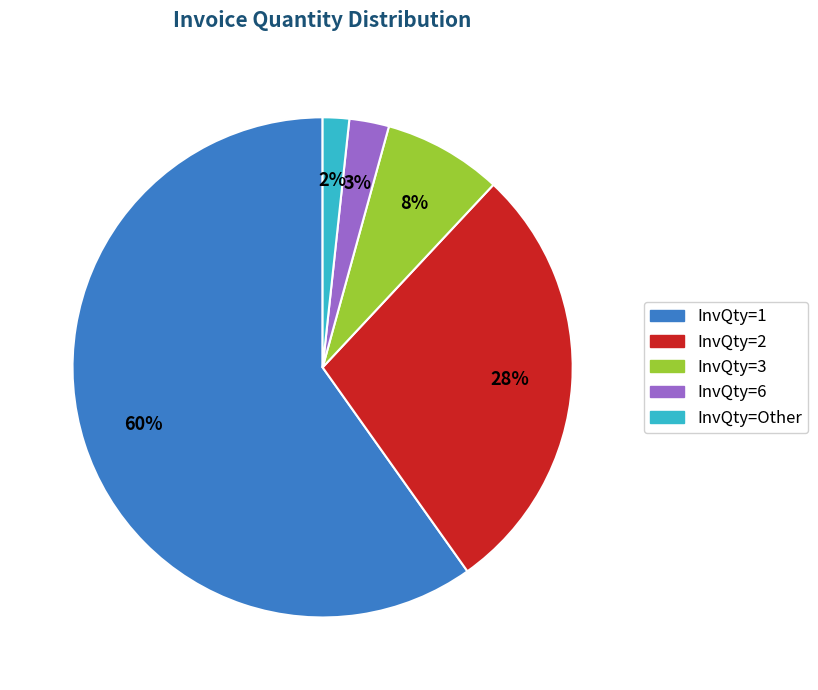

Which slice is the largest?

InvQty=1